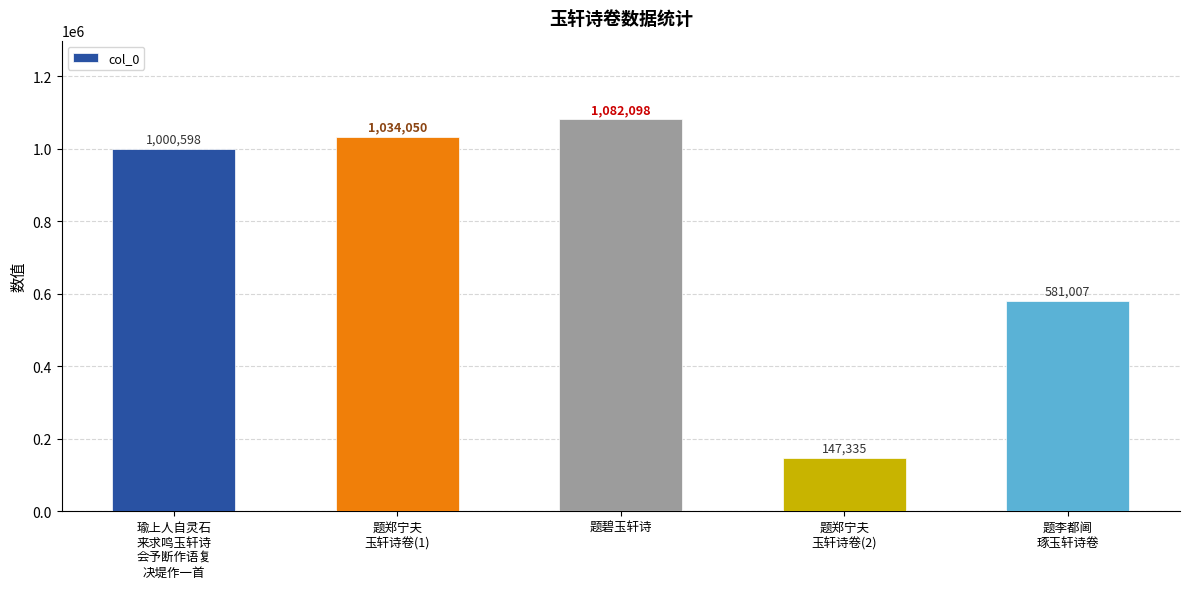

At which category does the chart reach its peak across all series?

题碧玉轩诗